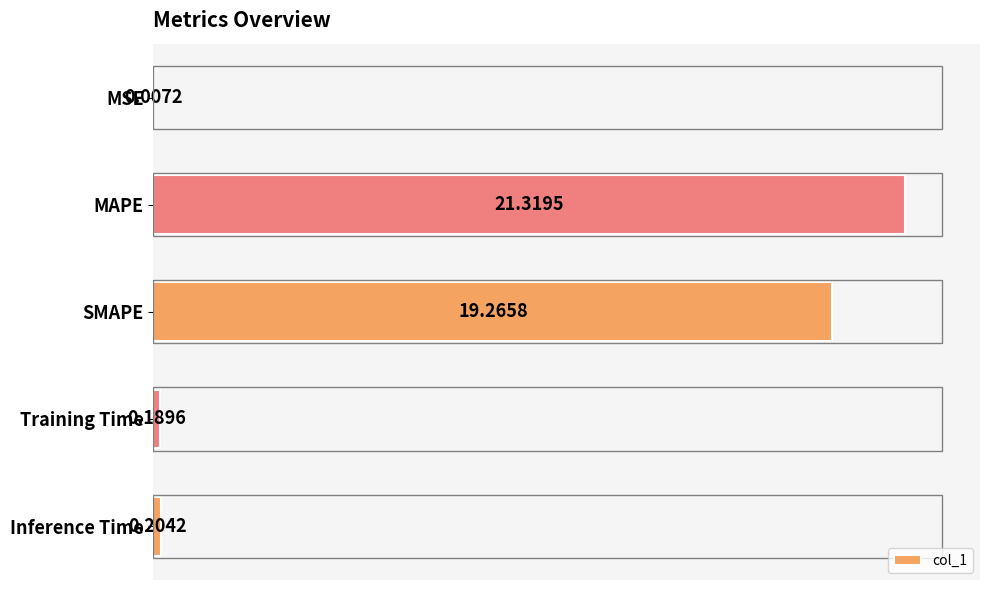

Which label corresponds to the largest value in the chart?

MAPE